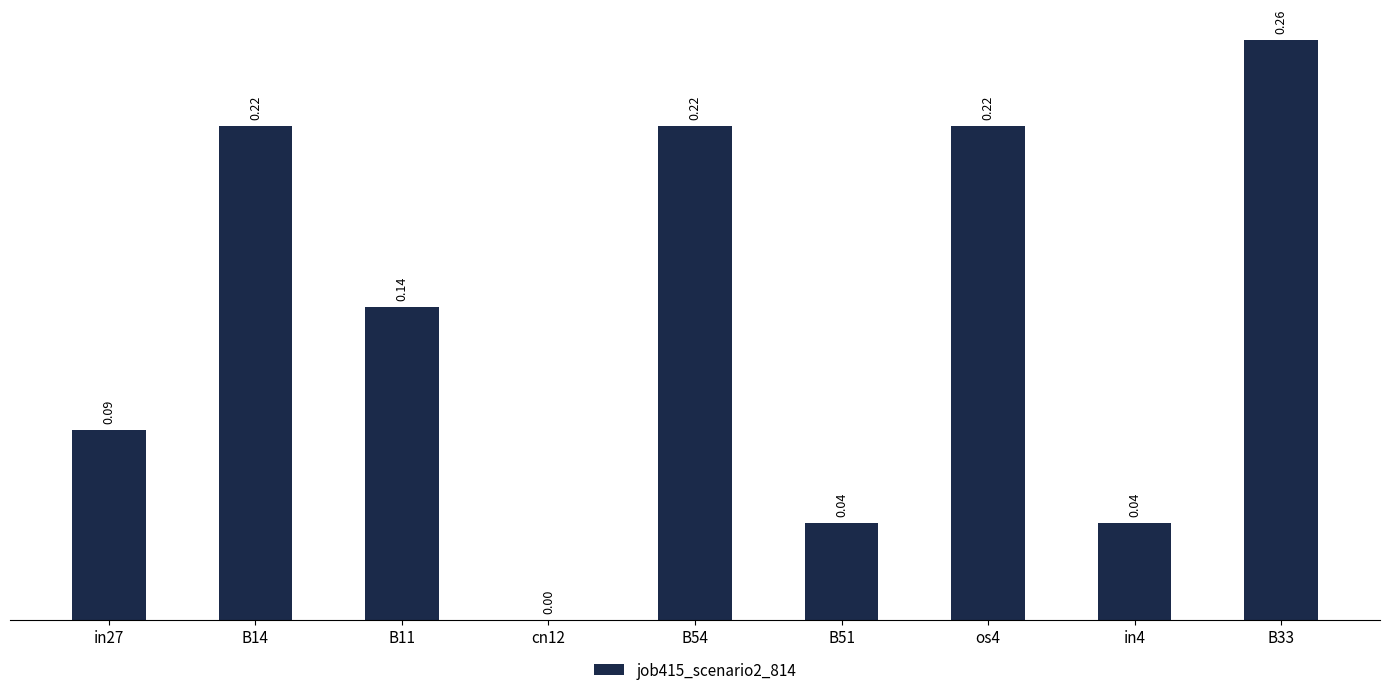

Which has a higher value, B14 or B33?

B33